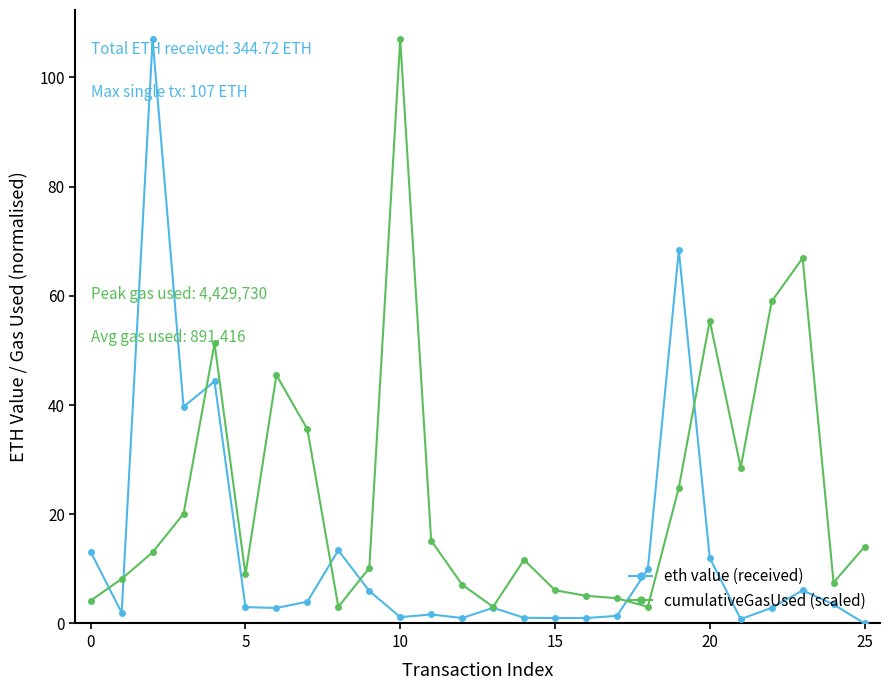

List the series in order of their overall mean, lowest first.

eth value (received), cumulativeGasUsed (scaled)